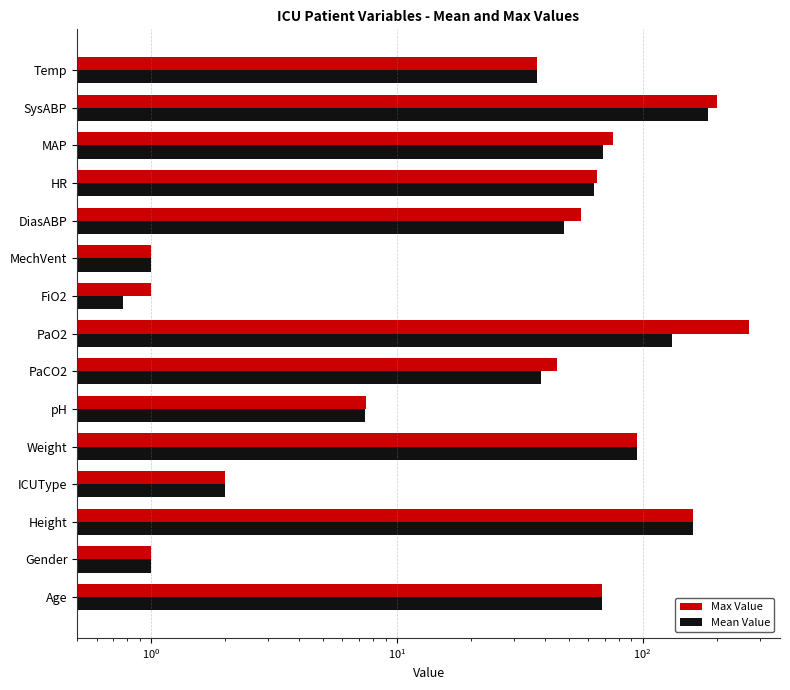

Reading right to left, what are all the values shown in this chart?

Max Value: 37.1	200.0	76.0	65.0	56.0	1.0	1.0	270.0	45.0	7.5	95.0	2.0	160.0	1.0	68.0
Mean Value: 37.0	184.3	69.0	63.3	47.7	1.0	0.8	131.3	38.7	7.4	95.0	2.0	160.0	1.0	68.0